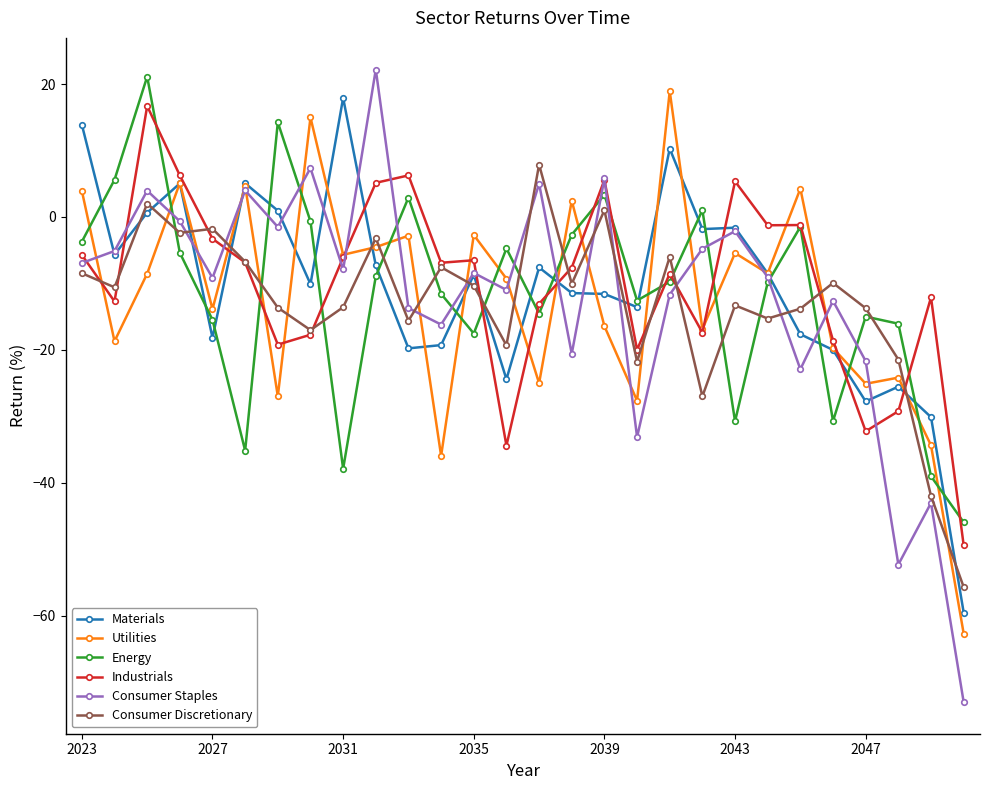

What is the average value of the Energy series?

-11.5